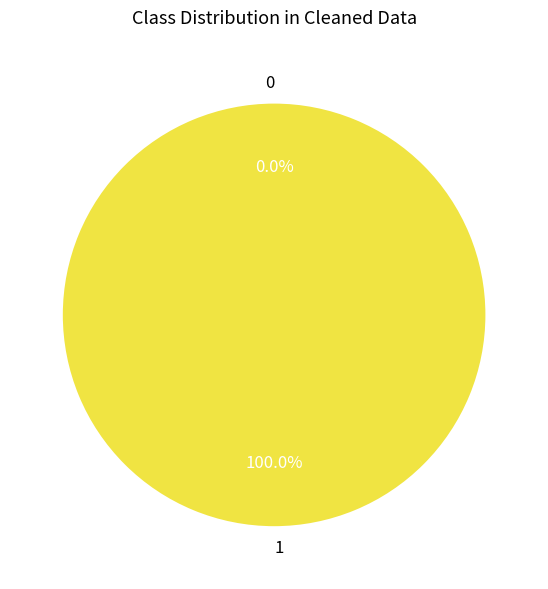

Count the number of slices in the pie.

2